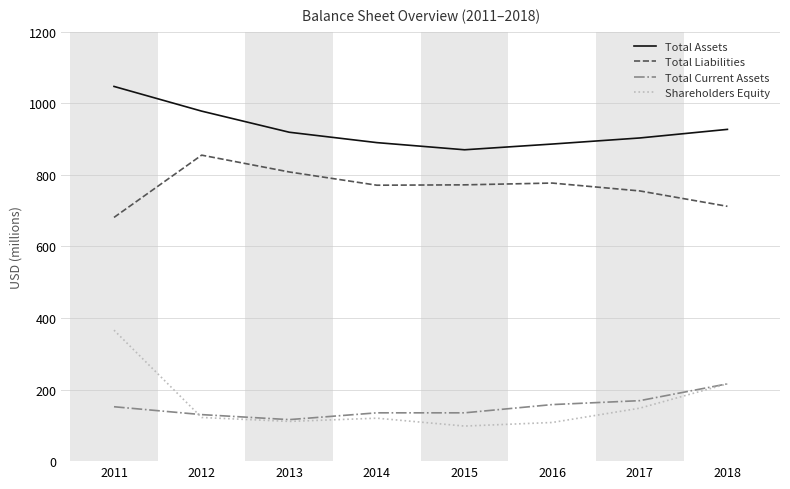

At which label is Shareholders Equity closest to 232?

2018